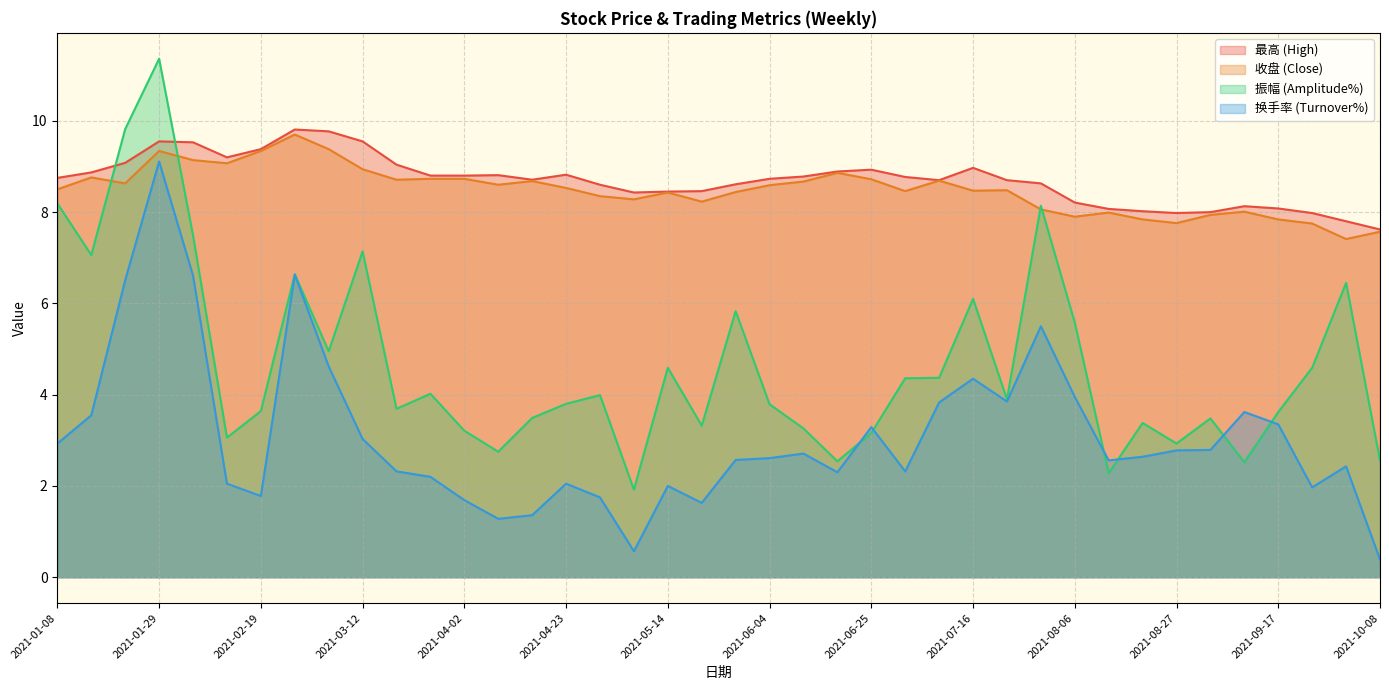

Reading right to left, list all the values displayed in this chart.

最高: 2021-10-08=7.6	2021-09-30=7.8	2021-09-24=8.0	2021-09-17=8.1	2021-09-10=8.1	2021-09-03=8.0	2021-08-27=8.0	2021-08-20=8.0	2021-08-13=8.1	2021-08-06=8.2	2021-07-30=8.6	2021-07-23=8.7	2021-07-16=9.0	2021-07-09=8.7	2021-07-02=8.8	2021-06-25=8.9	2021-06-18=8.9	2021-06-11=8.8	2021-06-04=8.7	2021-05-28=8.6	2021-05-21=8.5	2021-05-14=8.4	2021-05-07=8.4	2021-04-30=8.6	2021-04-23=8.8	2021-04-16=8.7	2021-04-09=8.8	2021-04-02=8.8	2021-03-26=8.8	2021-03-19=9.0	2021-03-12=9.6	2021-03-05=9.8	2021-02-26=9.8	2021-02-19=9.4	2021-02-10=9.2	2021-02-05=9.5	2021-01-29=9.6	2021-01-22=9.1	2021-01-15=8.9	2021-01-08=8.8
收盘: 2021-10-08=7.6	2021-09-30=7.4	2021-09-24=7.8	2021-09-17=7.8	2021-09-10=8.0	2021-09-03=7.9	2021-08-27=7.8	2021-08-20=7.8	2021-08-13=8.0	2021-08-06=7.9	2021-07-30=8.1	2021-07-23=8.5	2021-07-16=8.5	2021-07-09=8.7	2021-07-02=8.5	2021-06-25=8.7	2021-06-18=8.9	2021-06-11=8.7	2021-06-04=8.6	2021-05-28=8.4	2021-05-21=8.2	2021-05-14=8.4	2021-05-07=8.3	2021-04-30=8.3	2021-04-23=8.5	2021-04-16=8.7	2021-04-09=8.6	2021-04-02=8.7	2021-03-26=8.7	2021-03-19=8.7	2021-03-12=8.9	2021-03-05=9.4	2021-02-26=9.7	2021-02-19=9.3	2021-02-10=9.1	2021-02-05=9.1	2021-01-29=9.3	2021-01-22=8.6	2021-01-15=8.8	2021-01-08=8.5
振幅: 2021-10-08=2.6	2021-09-30=6.5	2021-09-24=4.6	2021-09-17=3.6	2021-09-10=2.5	2021-09-03=3.5	2021-08-27=2.9	2021-08-20=3.4	2021-08-13=2.3	2021-08-06=5.6	2021-07-30=8.1	2021-07-23=3.9	2021-07-16=6.1	2021-07-09=4.4	2021-07-02=4.4	2021-06-25=3.2	2021-06-18=2.5	2021-06-11=3.3	2021-06-04=3.8	2021-05-28=5.8	2021-05-21=3.3	2021-05-14=4.6	2021-05-07=1.9	2021-04-30=4.0	2021-04-23=3.8	2021-04-16=3.5	2021-04-09=2.8	2021-04-02=3.2	2021-03-26=4.0	2021-03-19=3.7	2021-03-12=7.1	2021-03-05=5.0	2021-02-26=6.6	2021-02-19=3.6	2021-02-10=3.1	2021-02-05=7.5	2021-01-29=11.4	2021-01-22=9.8	2021-01-15=7.1	2021-01-08=8.2
换手率: 2021-10-08=0.4	2021-09-30=2.4	2021-09-24=2.0	2021-09-17=3.4	2021-09-10=3.6	2021-09-03=2.8	2021-08-27=2.8	2021-08-20=2.6	2021-08-13=2.6	2021-08-06=4.0	2021-07-30=5.5	2021-07-23=3.9	2021-07-16=4.3	2021-07-09=3.8	2021-07-02=2.3	2021-06-25=3.3	2021-06-18=2.3	2021-06-11=2.7	2021-06-04=2.6	2021-05-28=2.6	2021-05-21=1.6	2021-05-14=2.0	2021-05-07=0.6	2021-04-30=1.8	2021-04-23=2.0	2021-04-16=1.4	2021-04-09=1.3	2021-04-02=1.7	2021-03-26=2.2	2021-03-19=2.3	2021-03-12=3.0	2021-03-05=4.6	2021-02-26=6.6	2021-02-19=1.8	2021-02-10=2.0	2021-02-05=6.6	2021-01-29=9.1	2021-01-22=6.5	2021-01-15=3.5	2021-01-08=2.9